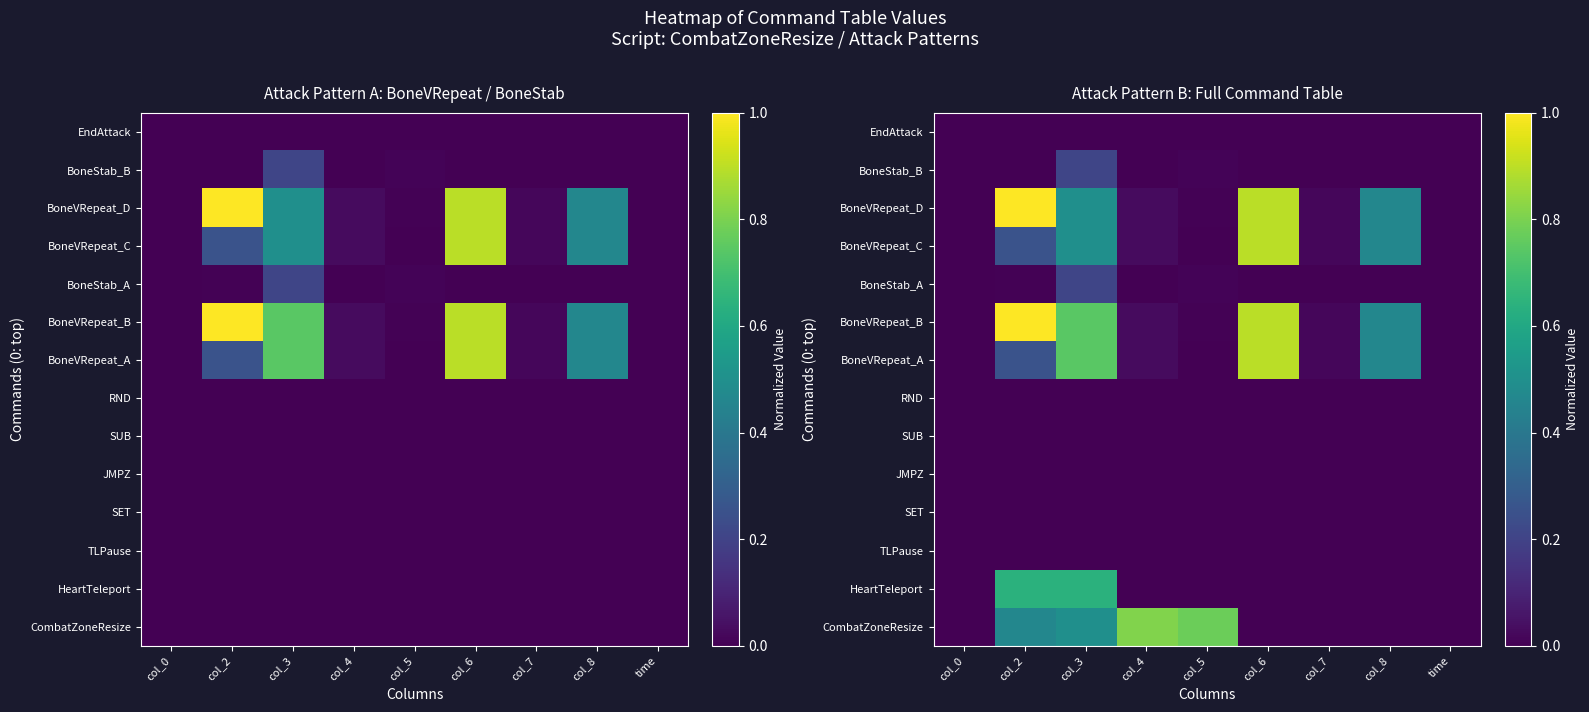

The BoneVRepeat_B series shows 1.2 at col_3. True or false?

False